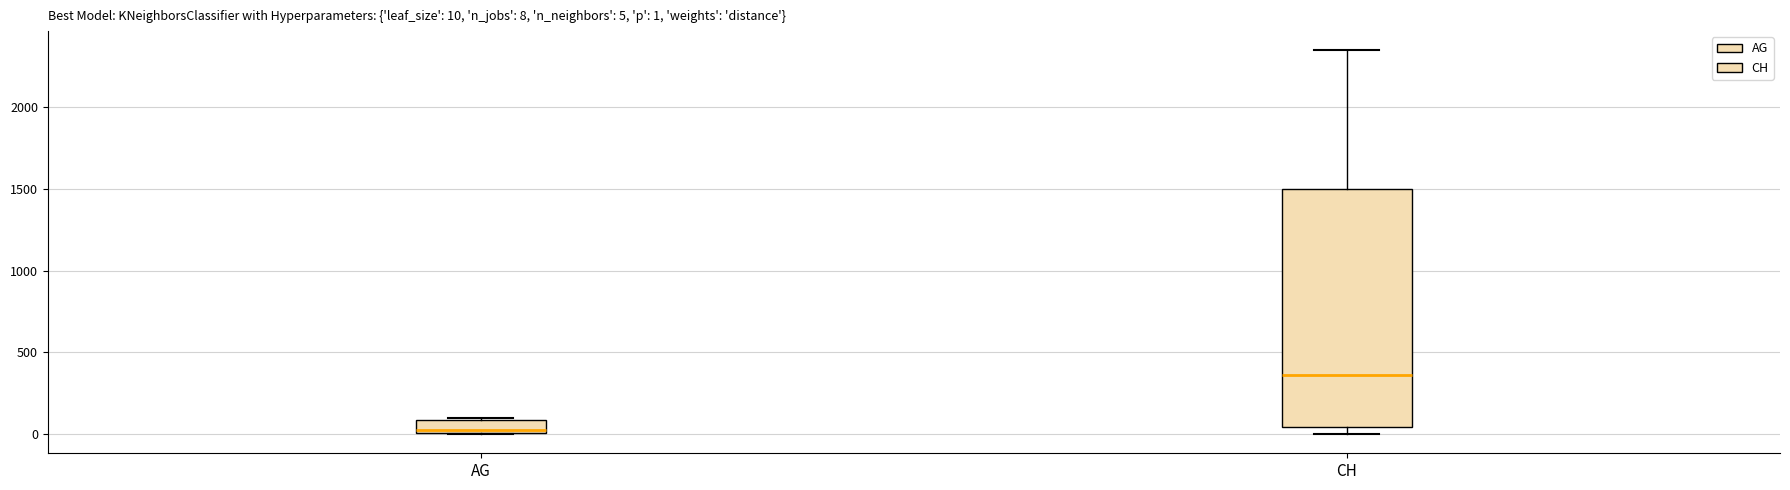

Which box is the tallest, from its lower edge to its upper edge?

CH